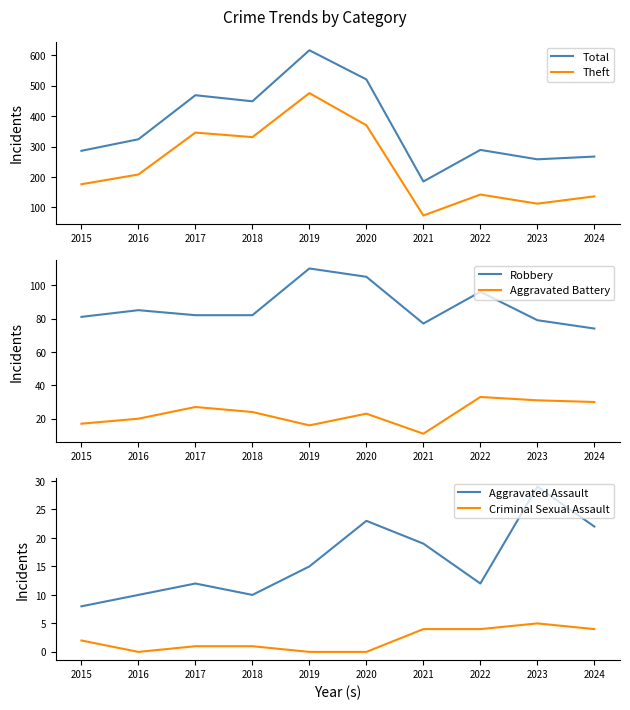

Is the value of Theft at 2018 greater than the value of Aggravated Battery at 2019?

Yes